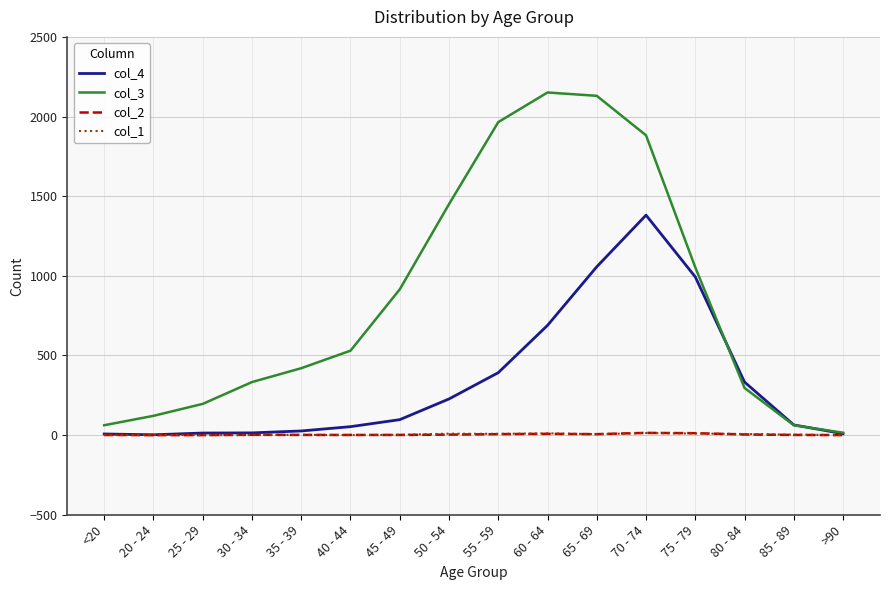

Which series has the largest total across all categories?

col_3